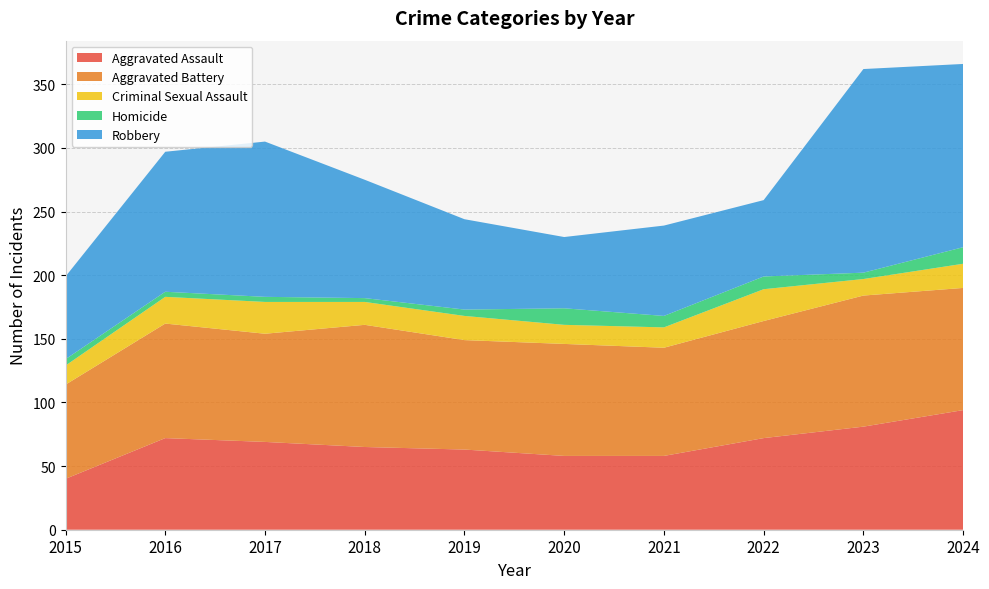

Reading right to left, list all the values displayed in this chart.

Aggravated Assault: 94	81	72	58	58	63	65	69	72	40
Aggravated Battery: 96	103	92	85	88	86	96	85	90	74
Criminal Sexual Assault: 19	13	25	16	15	19	18	25	21	15
Homicide: 13	5	10	9	13	5	3	4	4	5
Robbery: 144	160	60	71	56	71	93	122	110	65